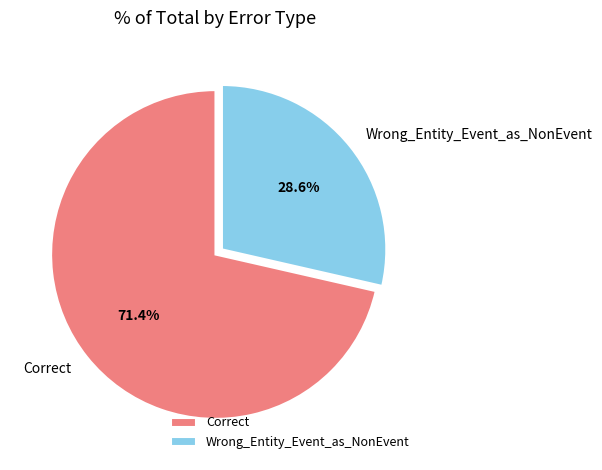

What is the smallest slice in the pie chart?

Wrong_Entity_Event_as_NonEvent